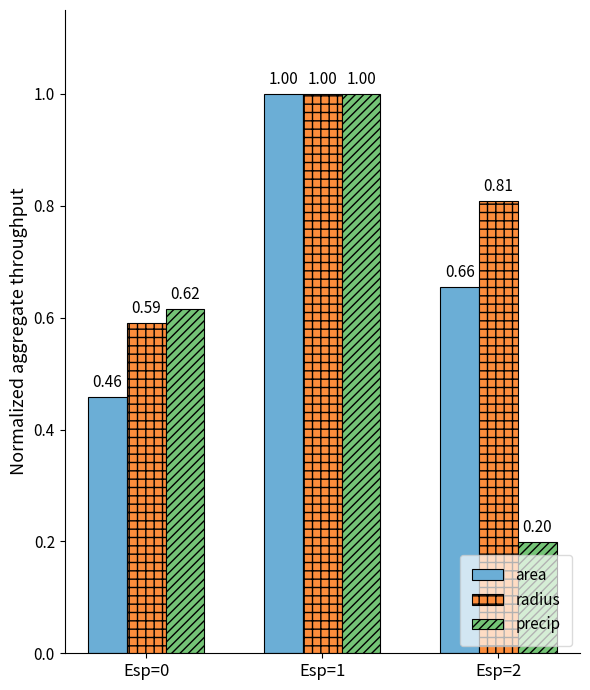

Is the value of area at Esp=2 greater than the value of radius at Esp=1?

No